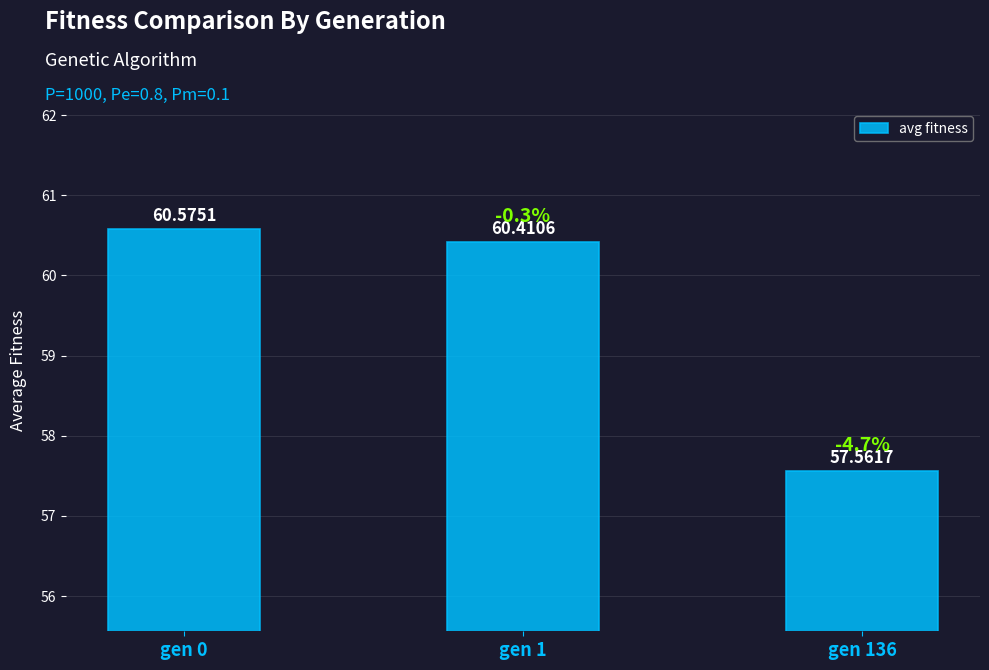

List the labels in order of value, smallest first.

gen 136, gen 1, gen 0